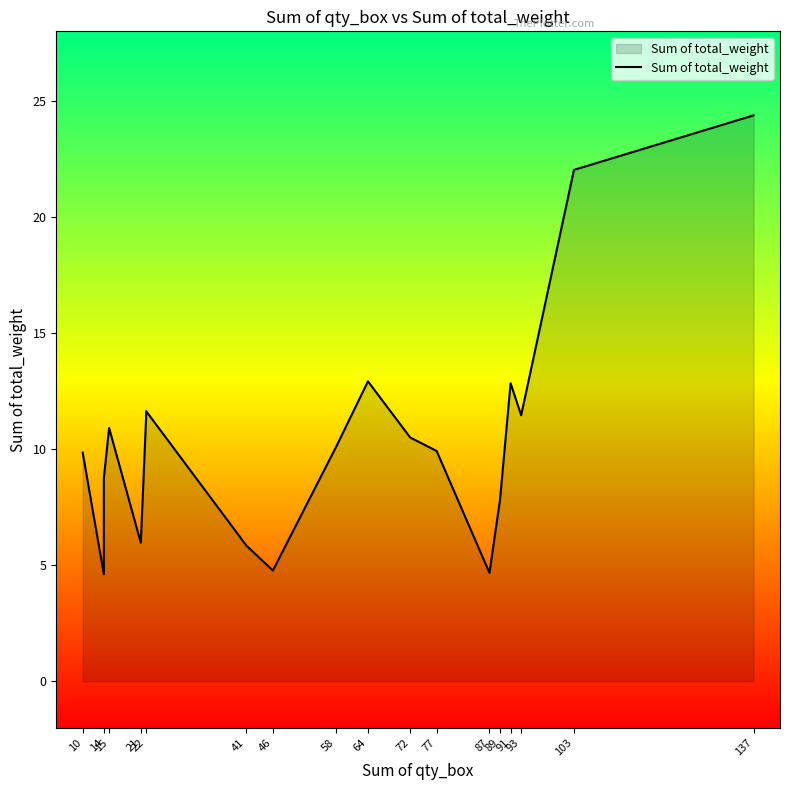

What is the maximum value shown in the chart?

24.4